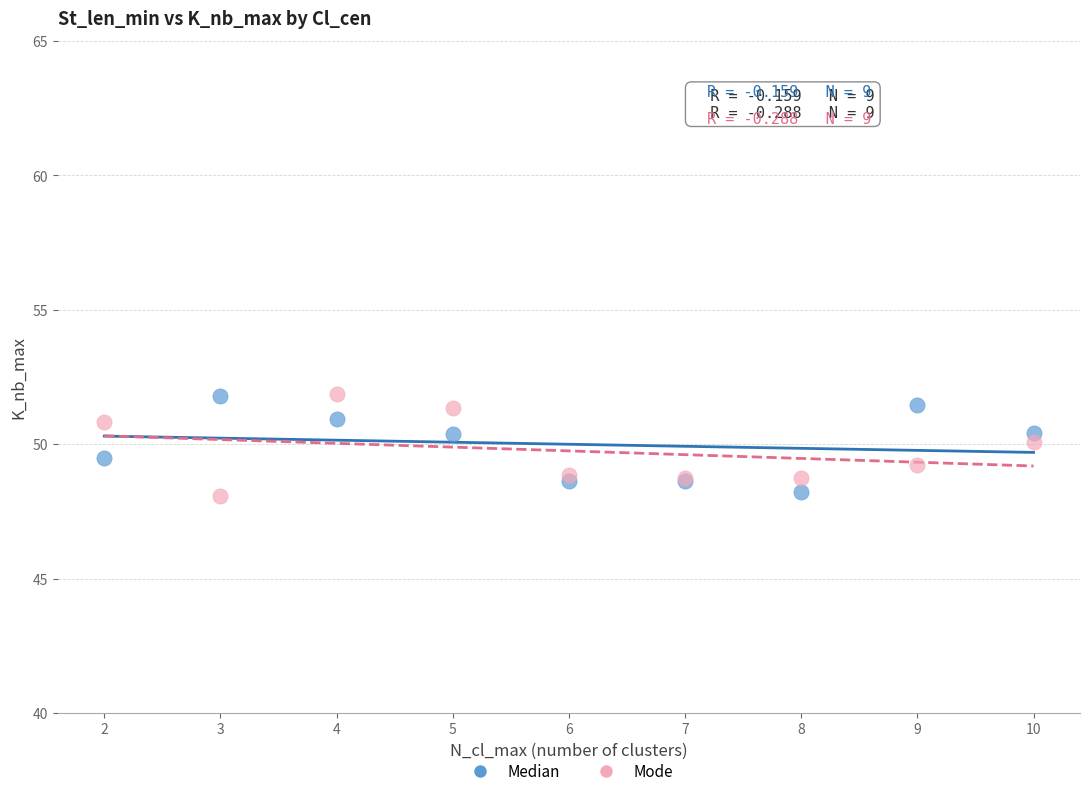

What is the X range (max minus min) for the scatter plot?

8.0